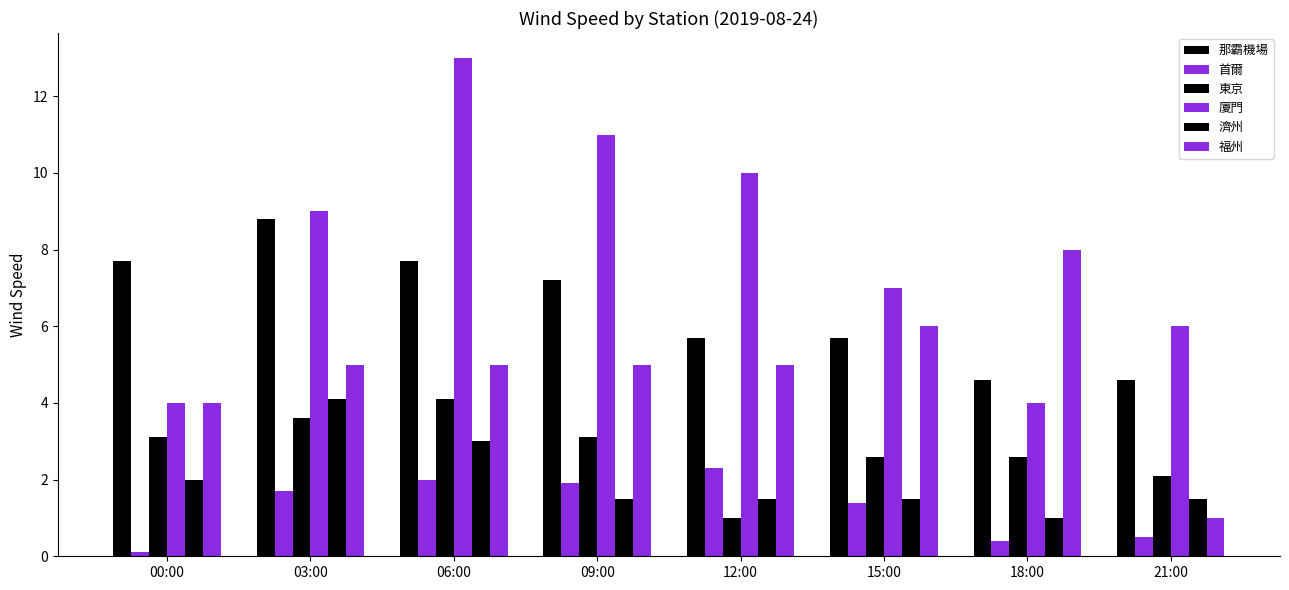

Where does the 東京 series first go above 3?

00:00